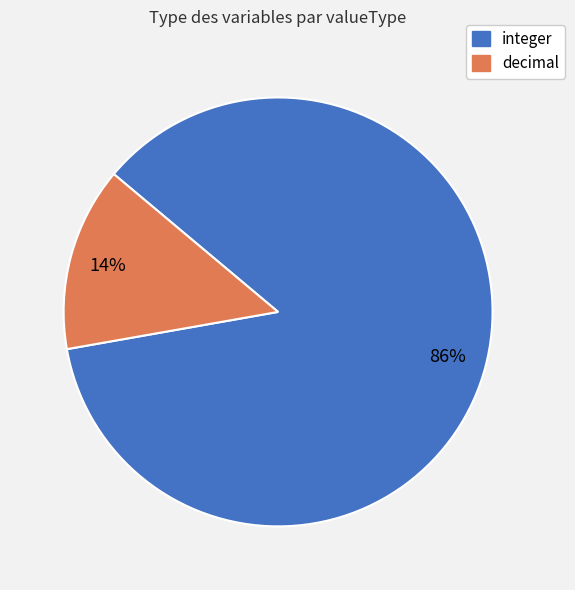

To the nearest percent, what is the difference between the decimal and integer slice percentages?

72%